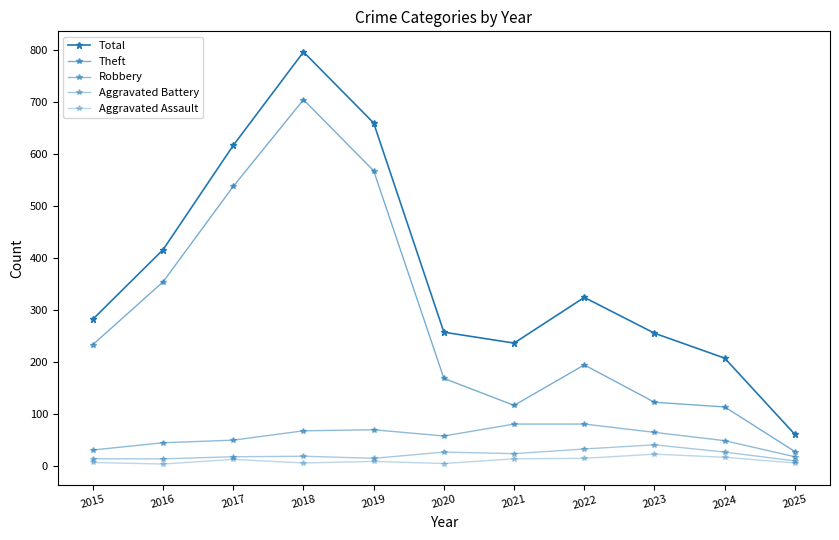

Count the number of data series in this chart.

5